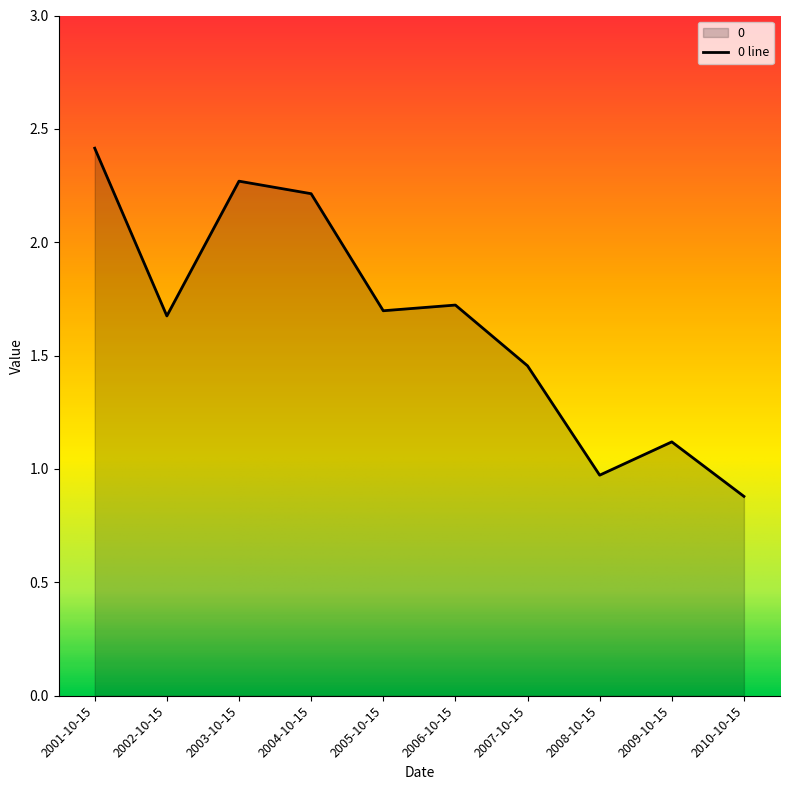

What is the minimum value shown in the chart?

0.9